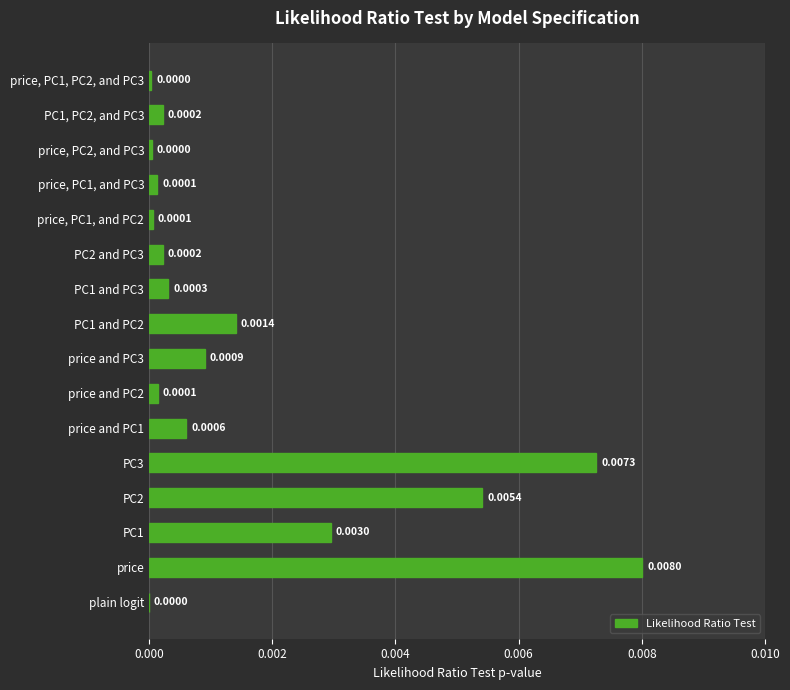

Which has a higher value, price and PC3 or price?

price